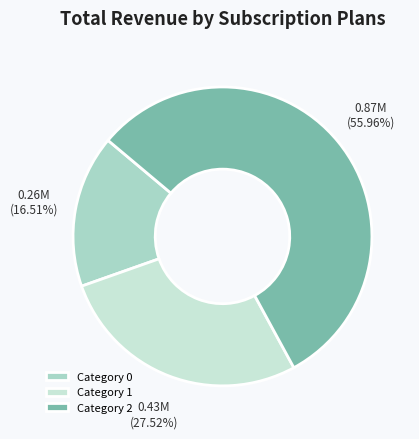

How many segments does this pie chart have?

3